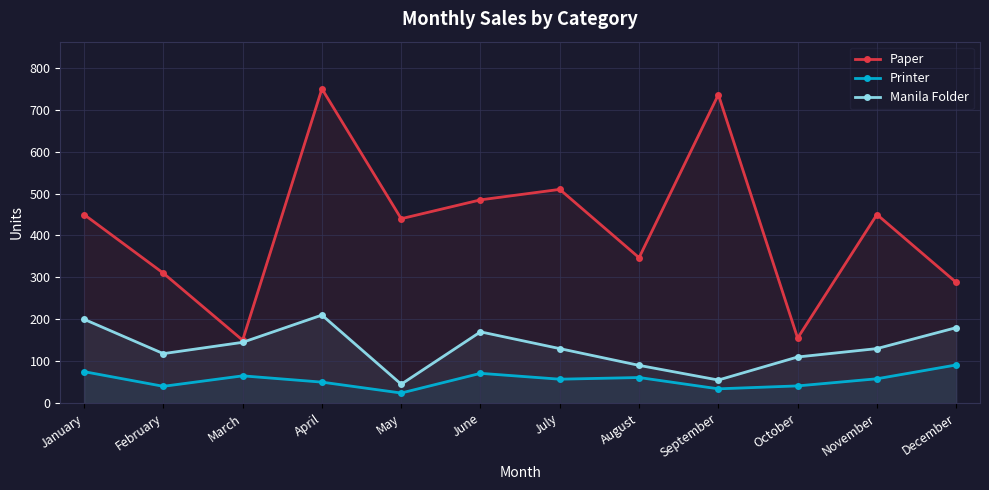

At which category does the chart reach its minimum across all series?

May